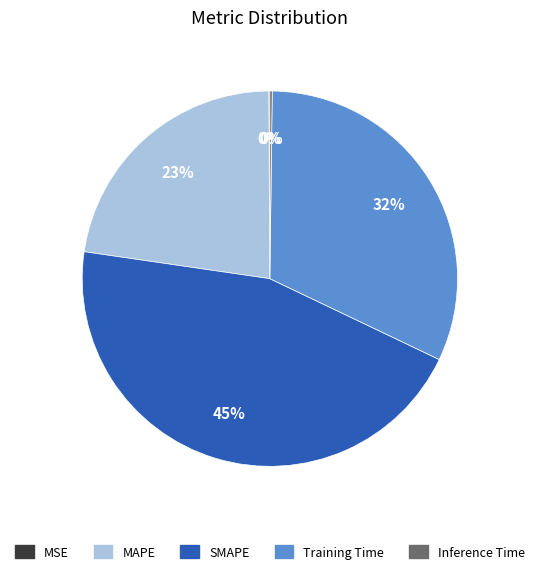

Approximately how many times larger is the value at SMAPE compared to Training Time?

1.4